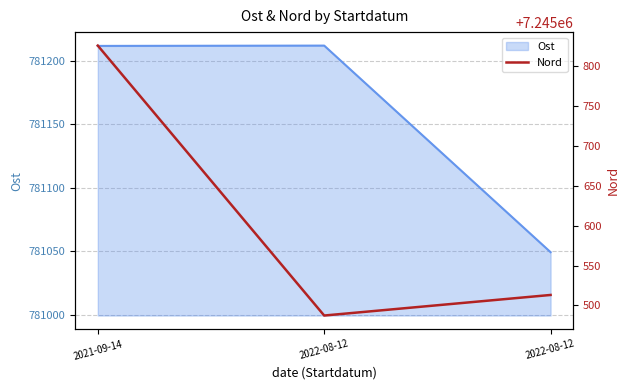

The chart shows a value of 7245825.4 at 2021-09-14. True or false?

True